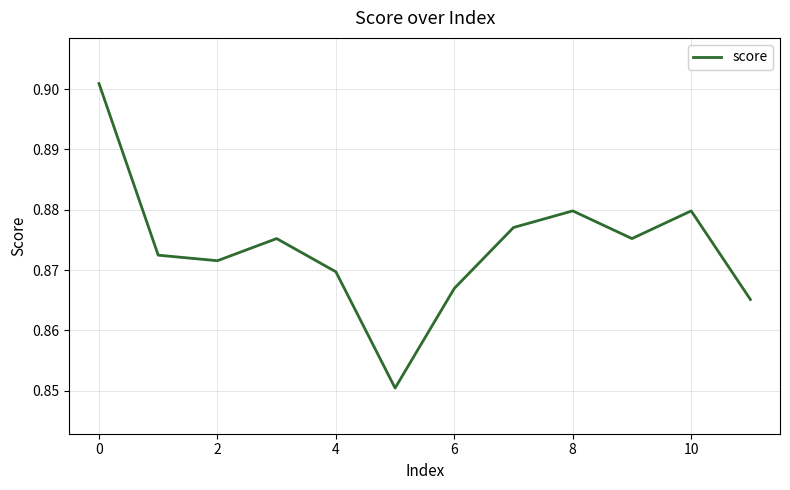

Where is the first local minimum?

2